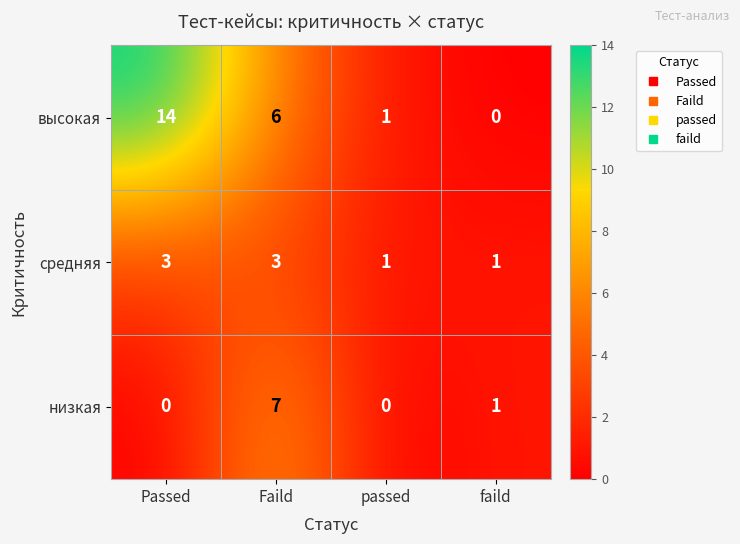

What is the sum of the средняя values at Passed and passed?

4